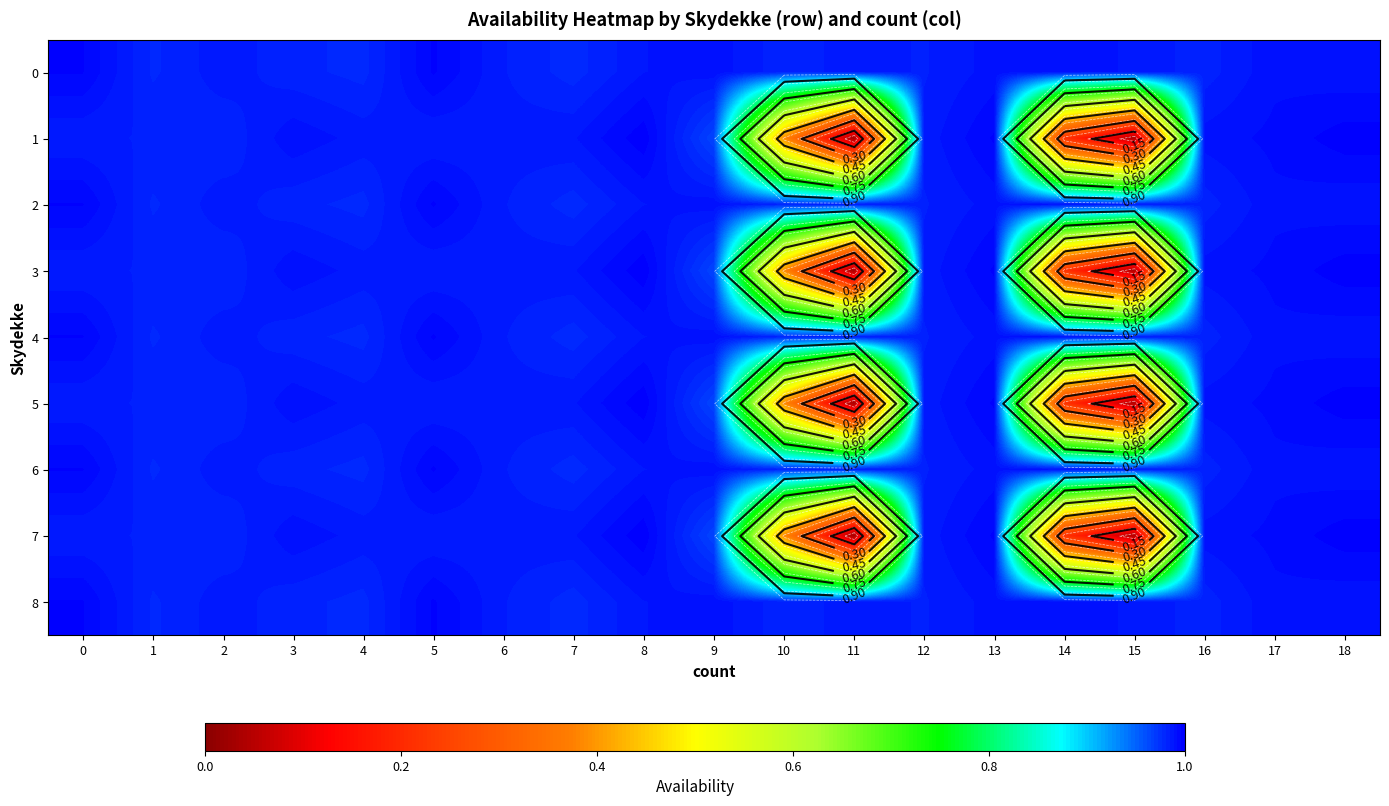

The value of 5 at 17 is 0.5. True or false?

False